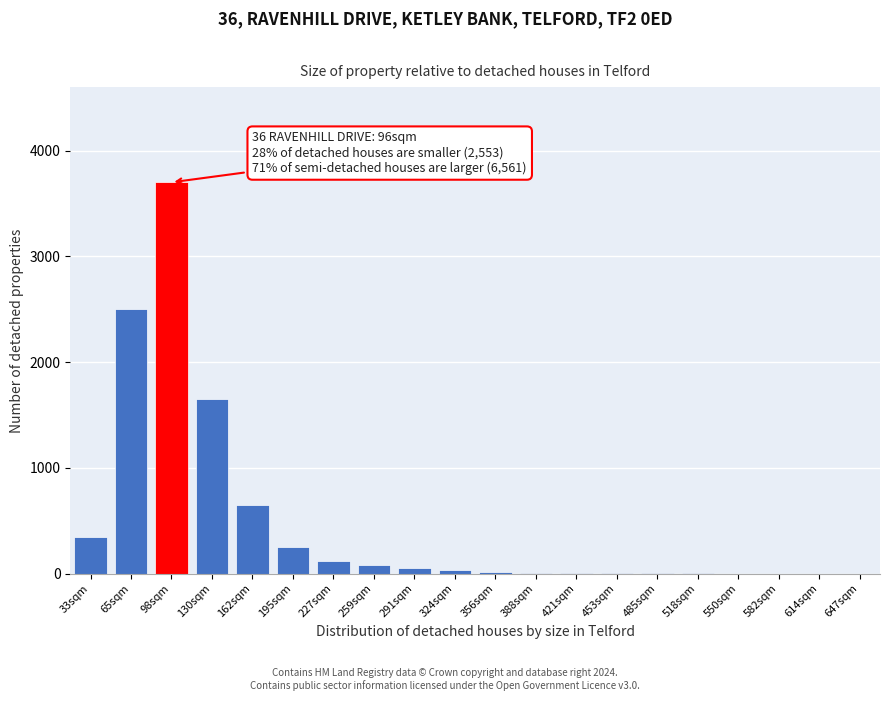

What is the sum of all values?

9432